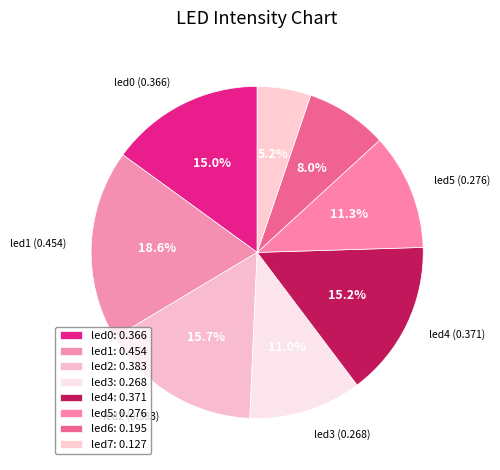

To the nearest percent, what is the difference between the led4 and led1 slice percentages?

3%